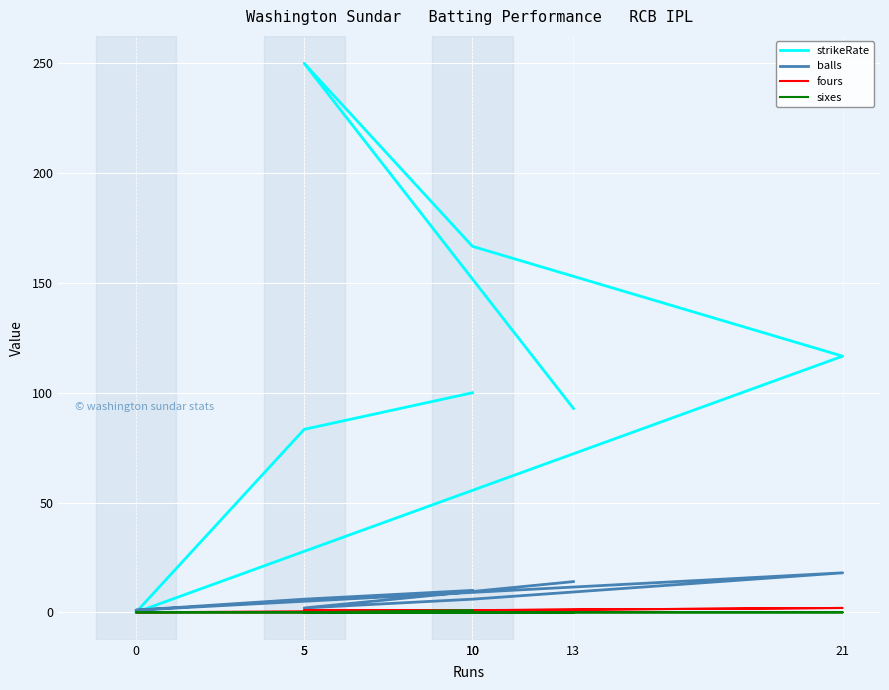

How many interior local valleys does the balls series have?

2